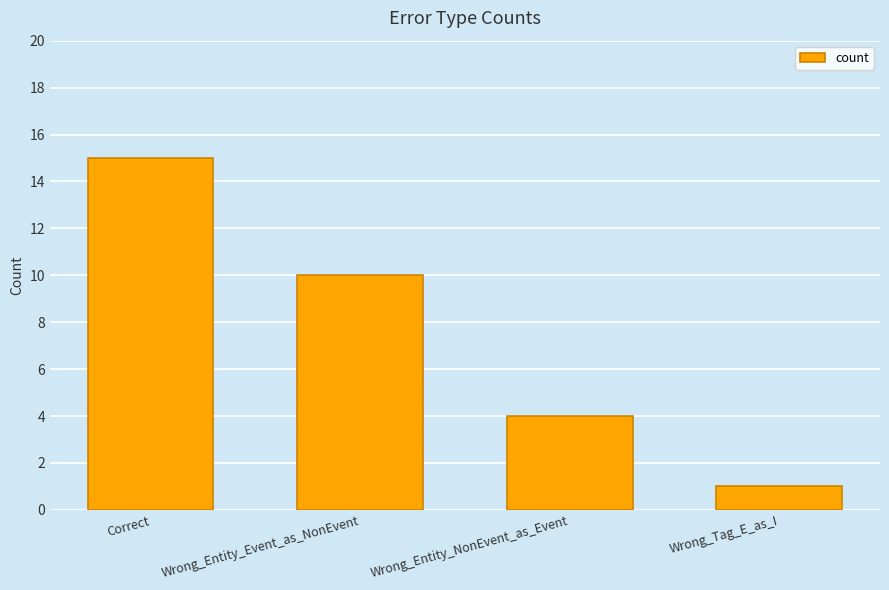

How many data points are less than 10?

2